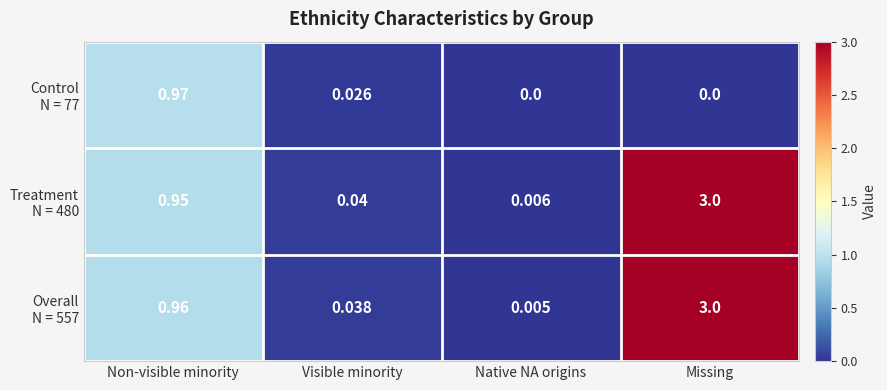

Which category has the highest value across all series?

Missing